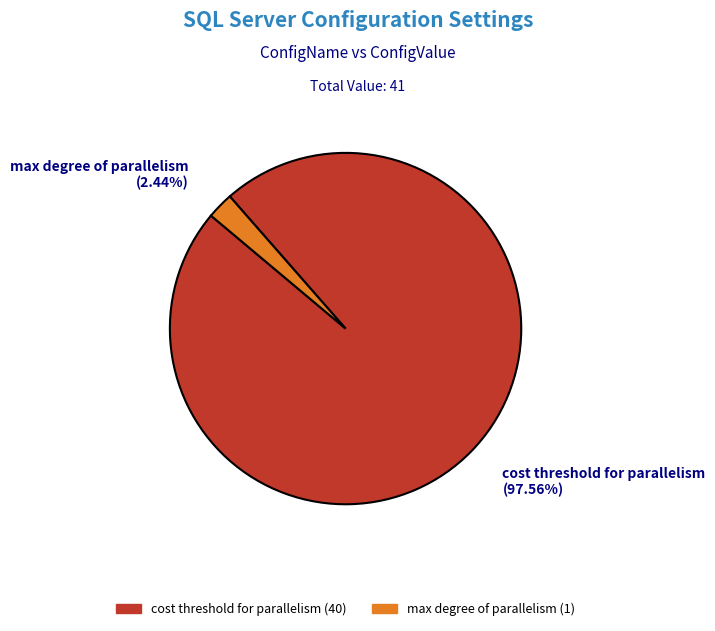

Do cost threshold for parallelism and max degree of parallelism together represent more than half of the pie?

Yes